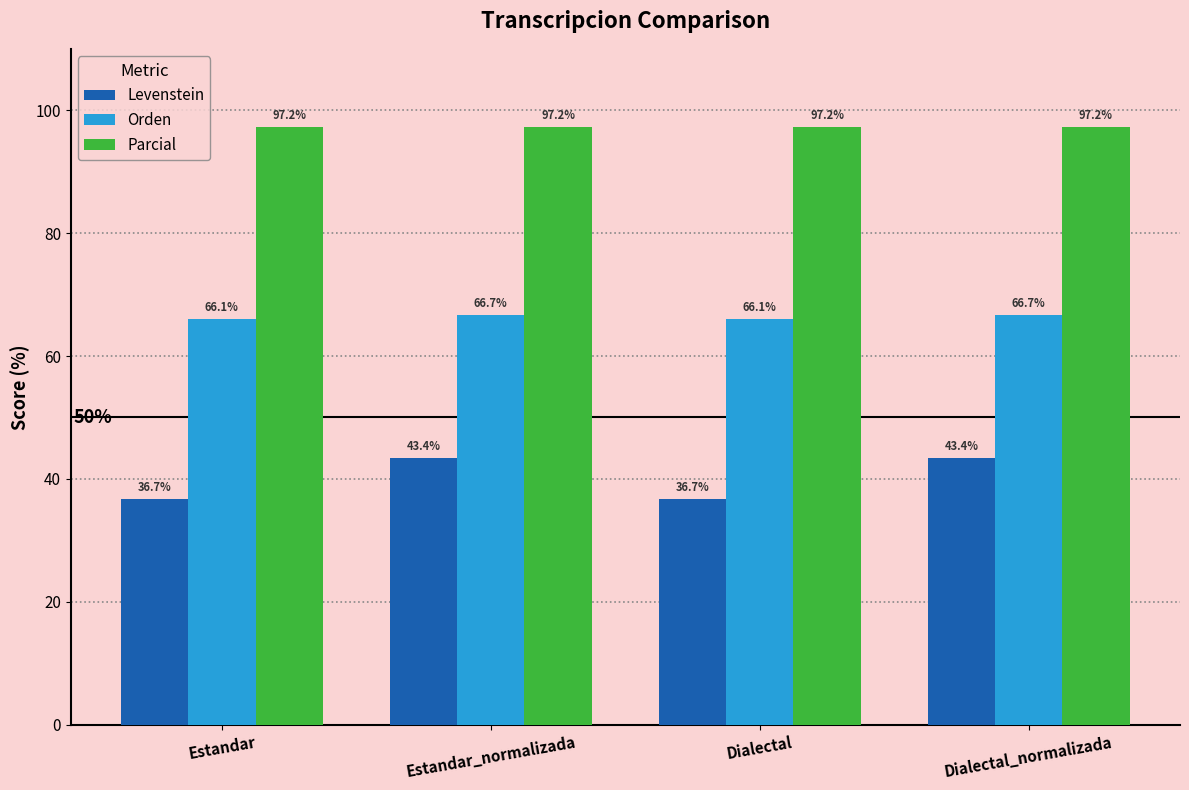

At which label does Levenstein first exceed 43?

Estandar_normalizada